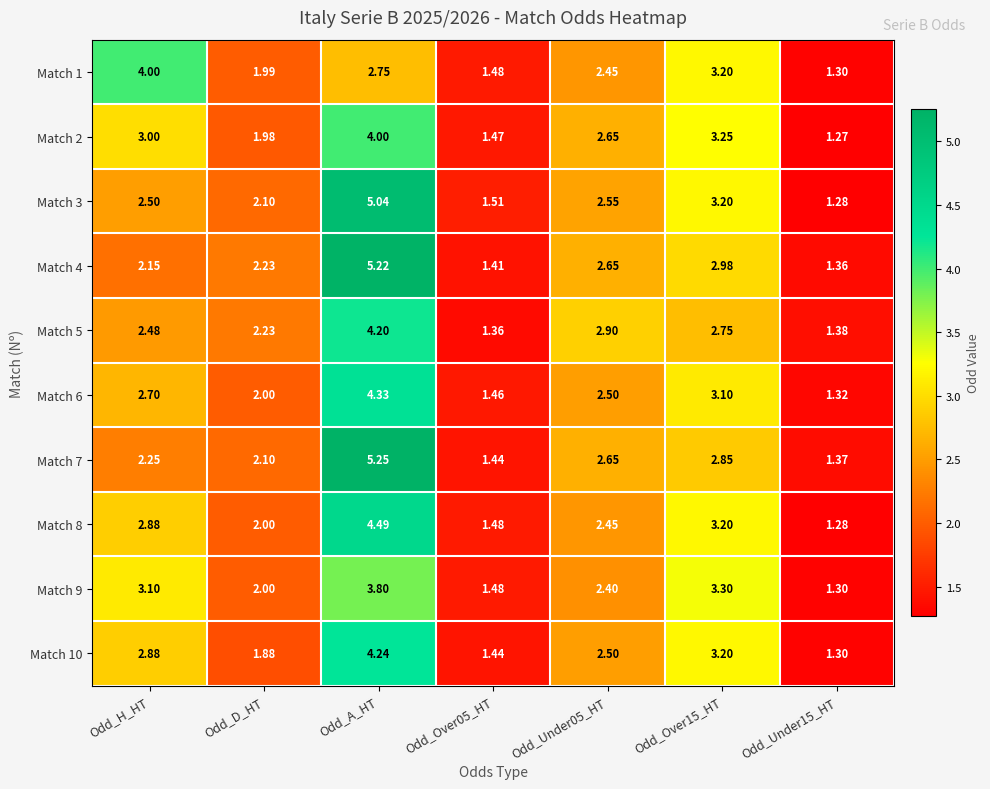

Which category has the highest value across all series?

Odd_A_HT